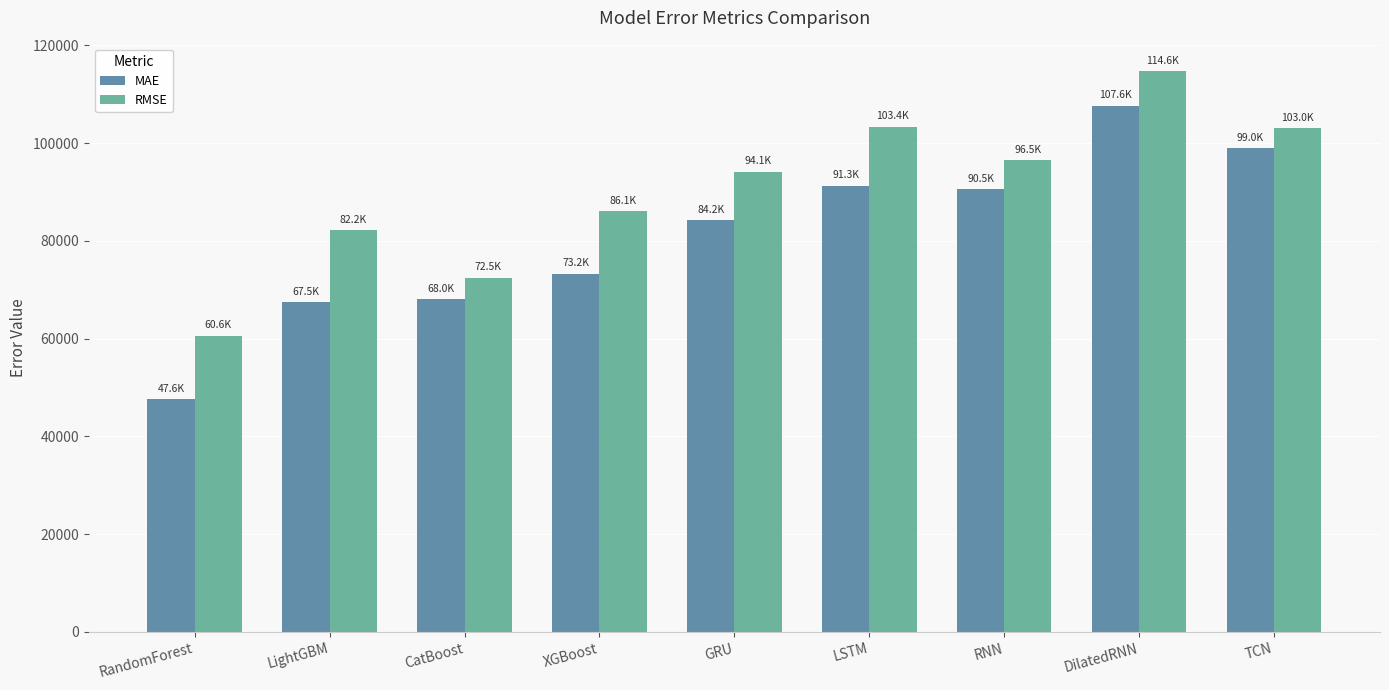

How many bars are there in each group?

2